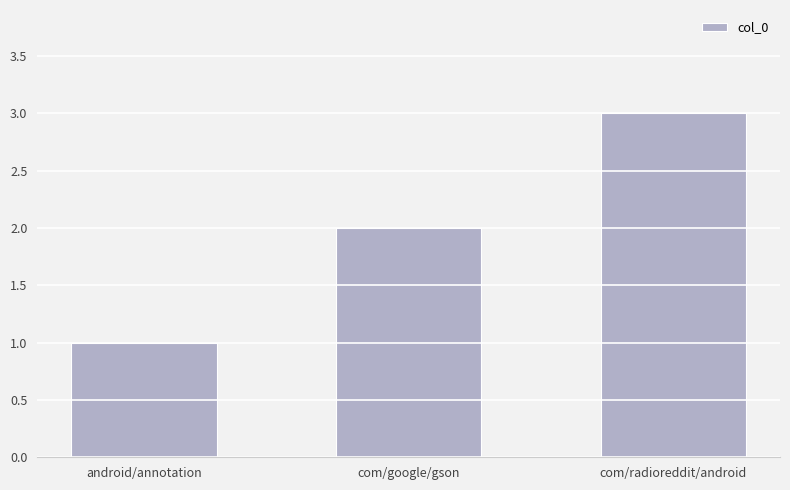

What is the change in value from android/annotation to com/google/gson?

+1